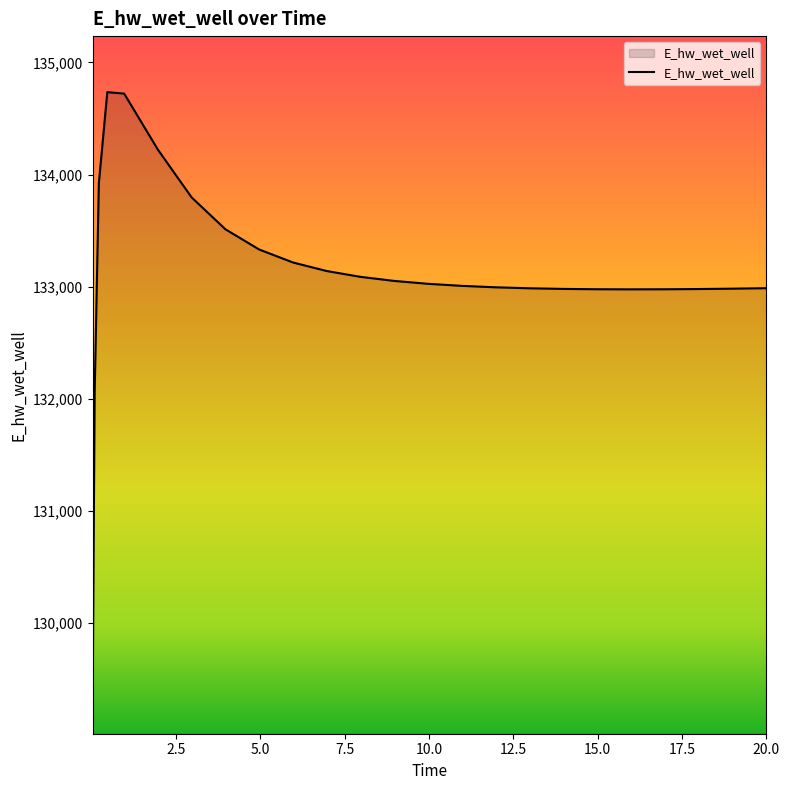

What is the minimum value shown in the chart?

129110.4